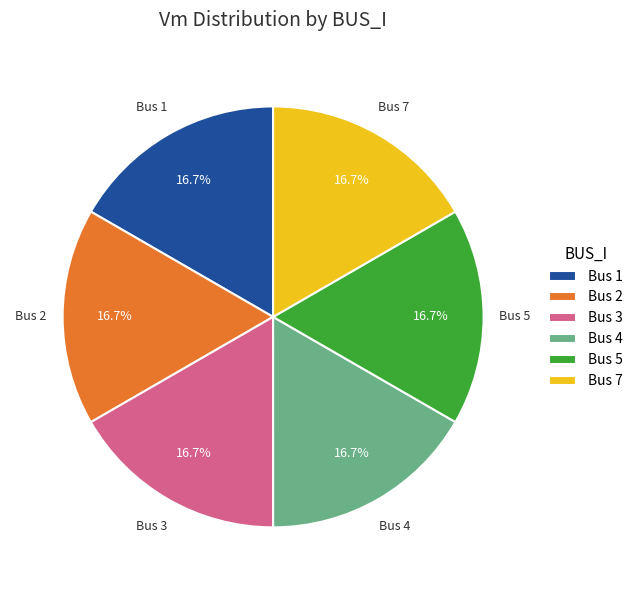

Do Bus 5 and Bus 3 together represent more than half of the pie?

No